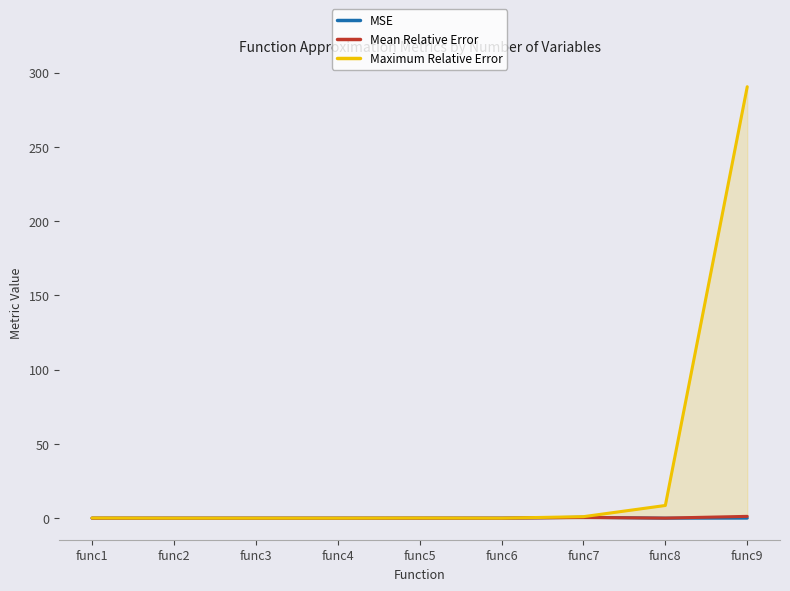

How many lines are shown in the chart?

3